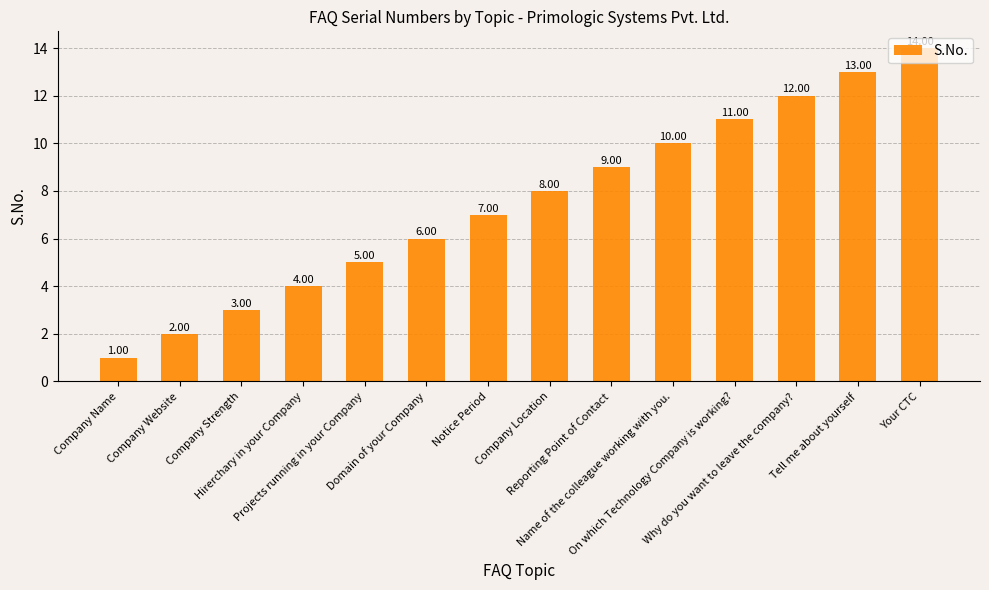

Which has a higher value, Company Strength or Domain of your Company?

Domain of your Company